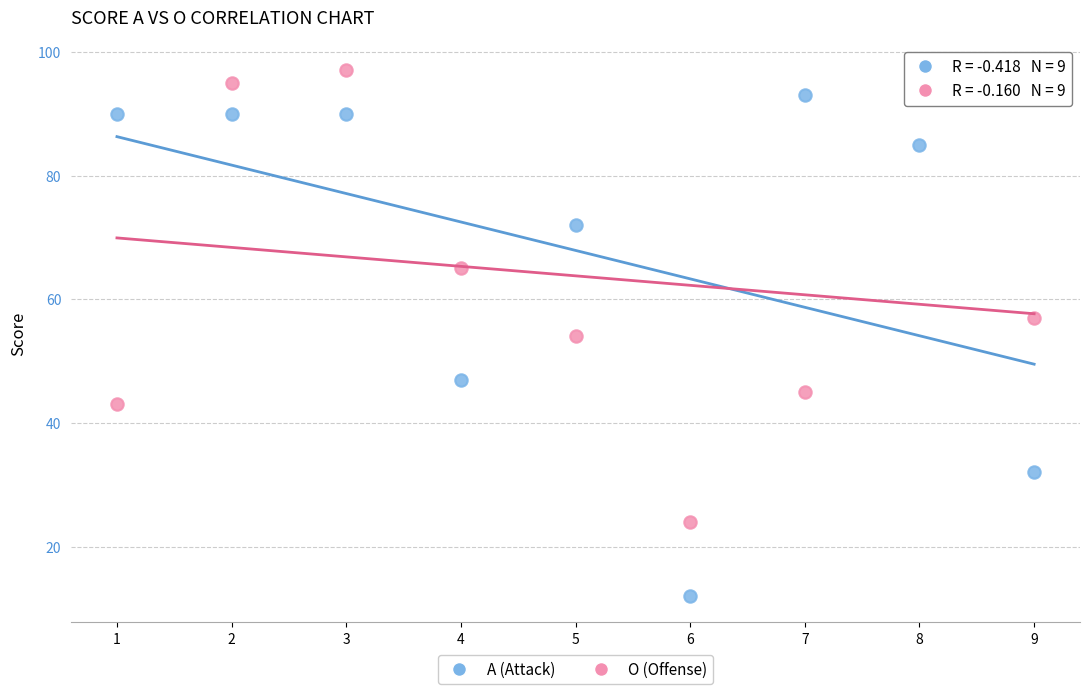

Across all data points, what is the range of Y values (max minus min)?

85